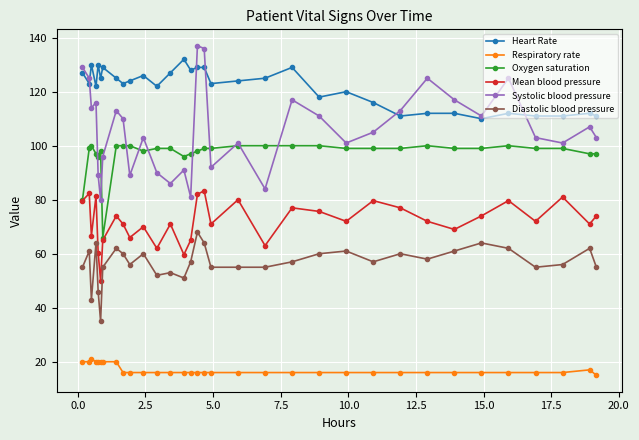

True or false: Mean blood pressure and Systolic blood pressure intersect in this chart.

False